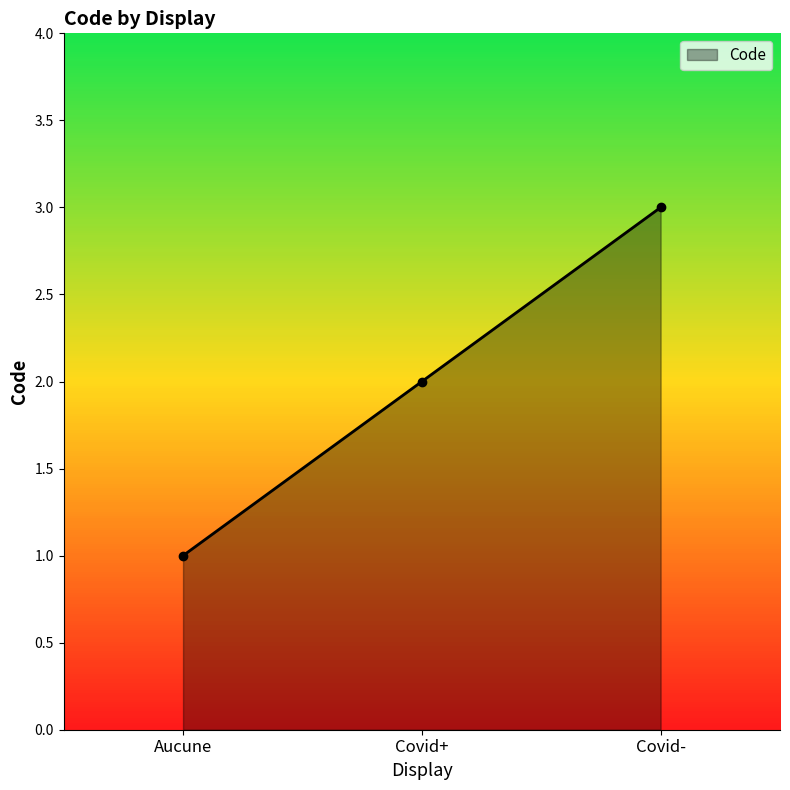

What position from the right is Aucune?

3